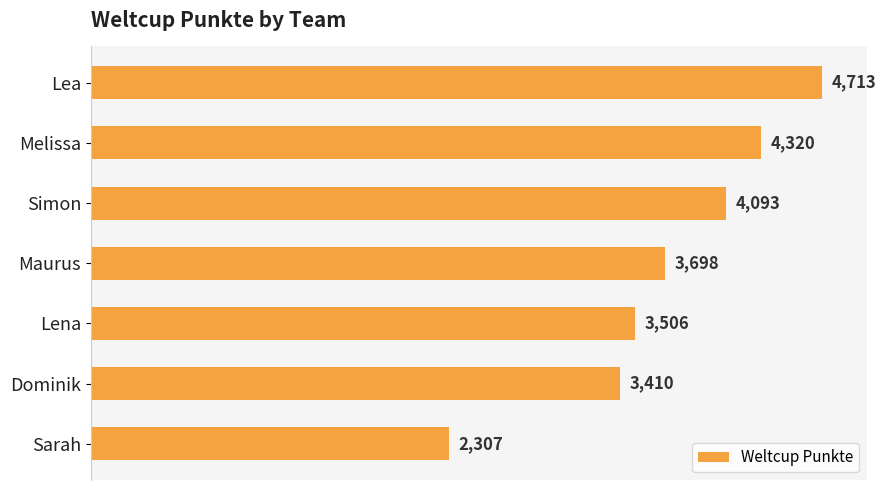

How many distinct data groups are displayed?

1